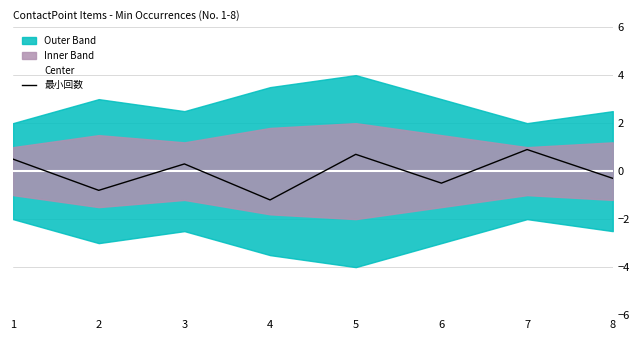

What value does the 最小回数 series have at 4?

-1.2